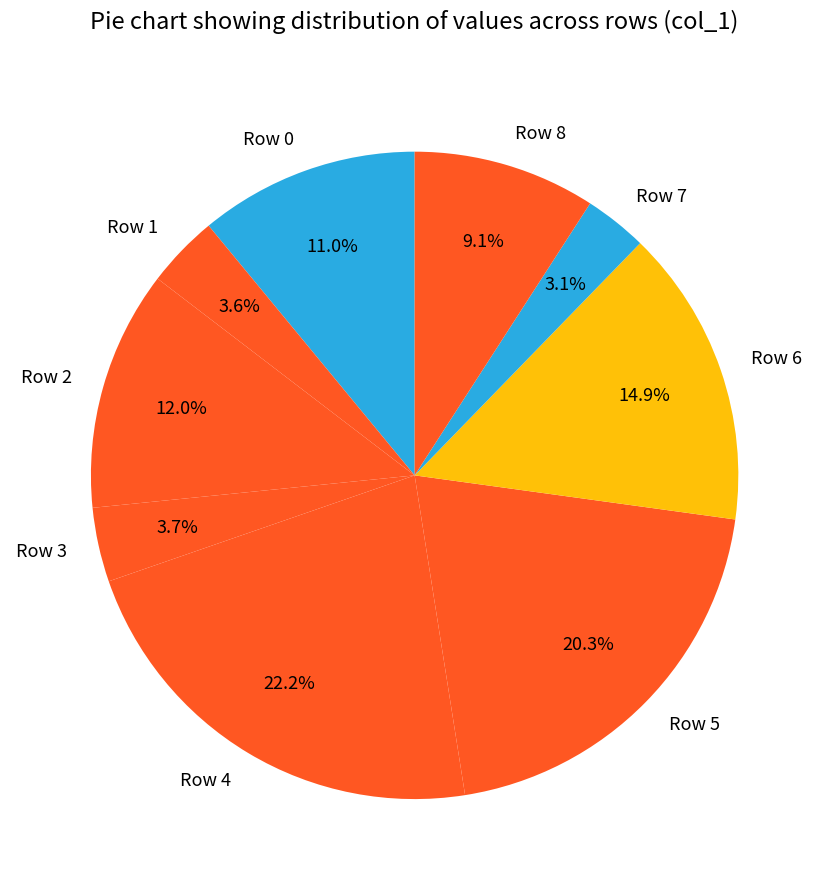

What is the ratio of the value at Row 3 to the value at Row 8?

0.4